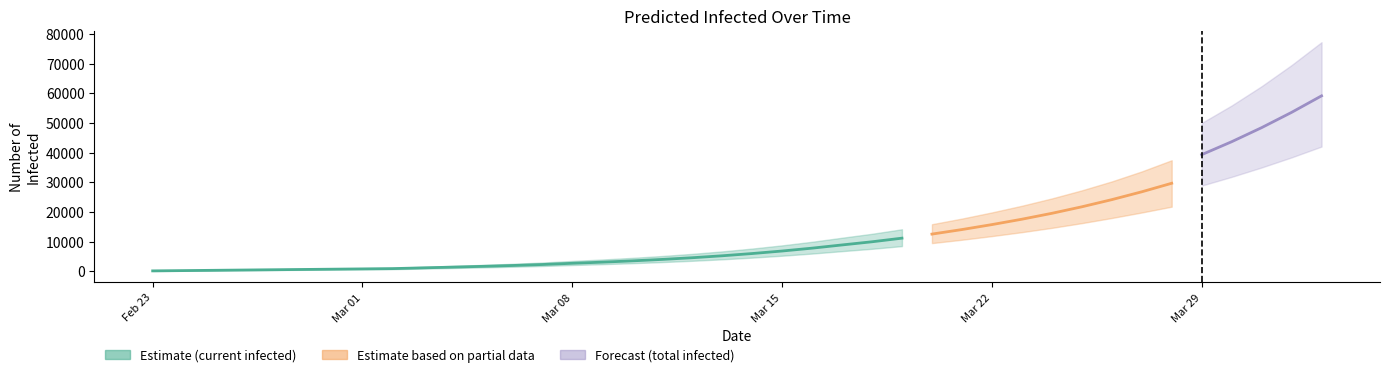

Rank the categories by predicted_total_infected_upper value from lowest to highest.

0, 1, 2, 3, 4, 5, 6, 7, 8, 9, 10, 11, 12, 13, 14, 15, 16, 17, 18, 19, 20, 21, 22, 23, 24, 25, 26, 27, 28, 29, 30, 31, 32, 33, 34, 35, 36, 37, 38, 39